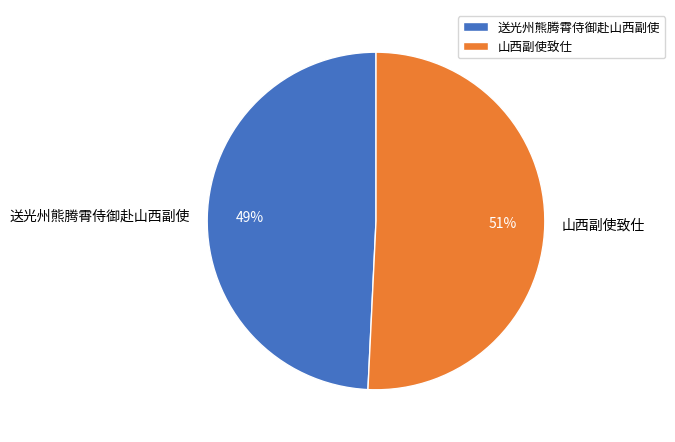

Which slice is the smallest?

送光州熊腾霄侍御赴山西副使